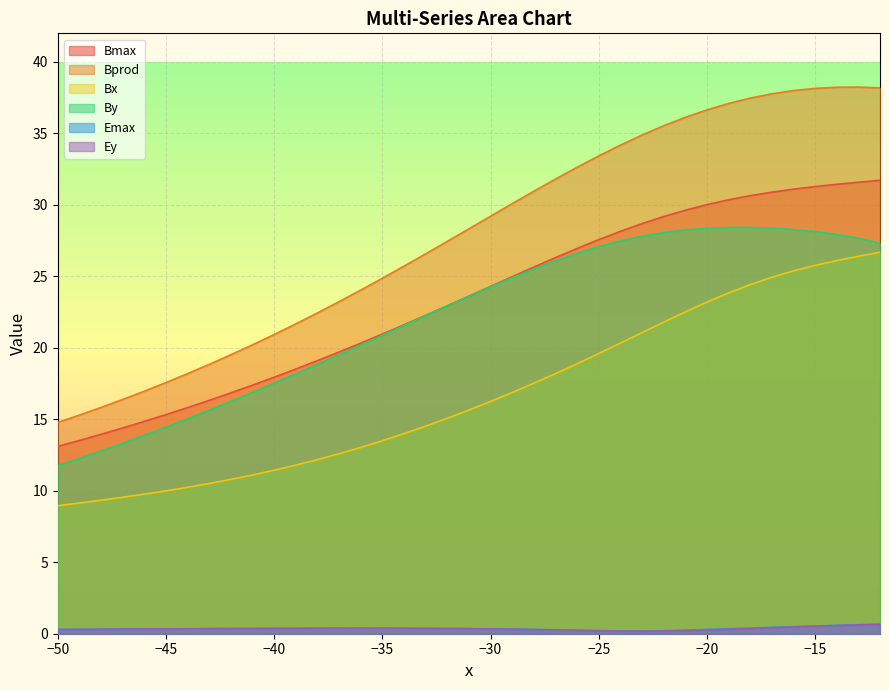

How many interior local valleys does the Emax series have?

1